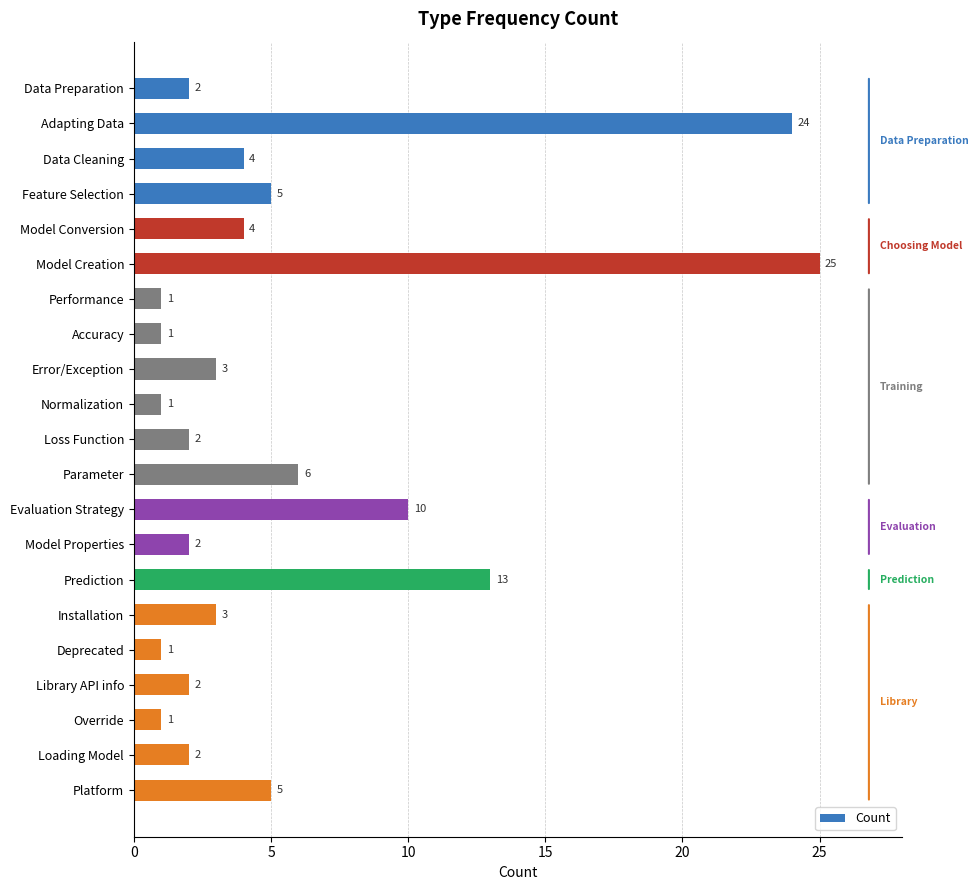

What is the change in value from Model Conversion to Parameter?

+2